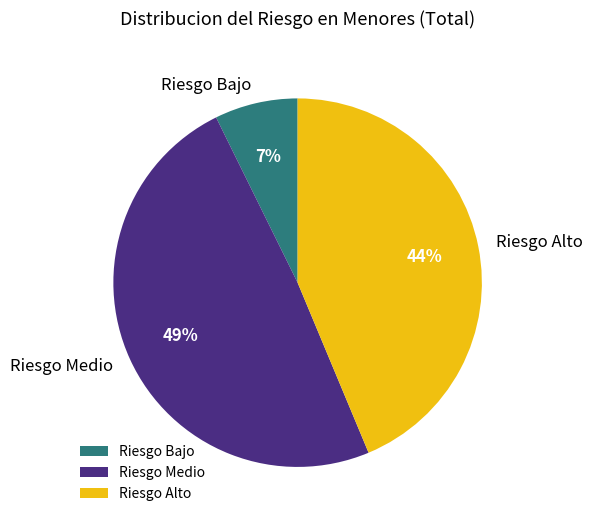

How many segments does this pie chart have?

3